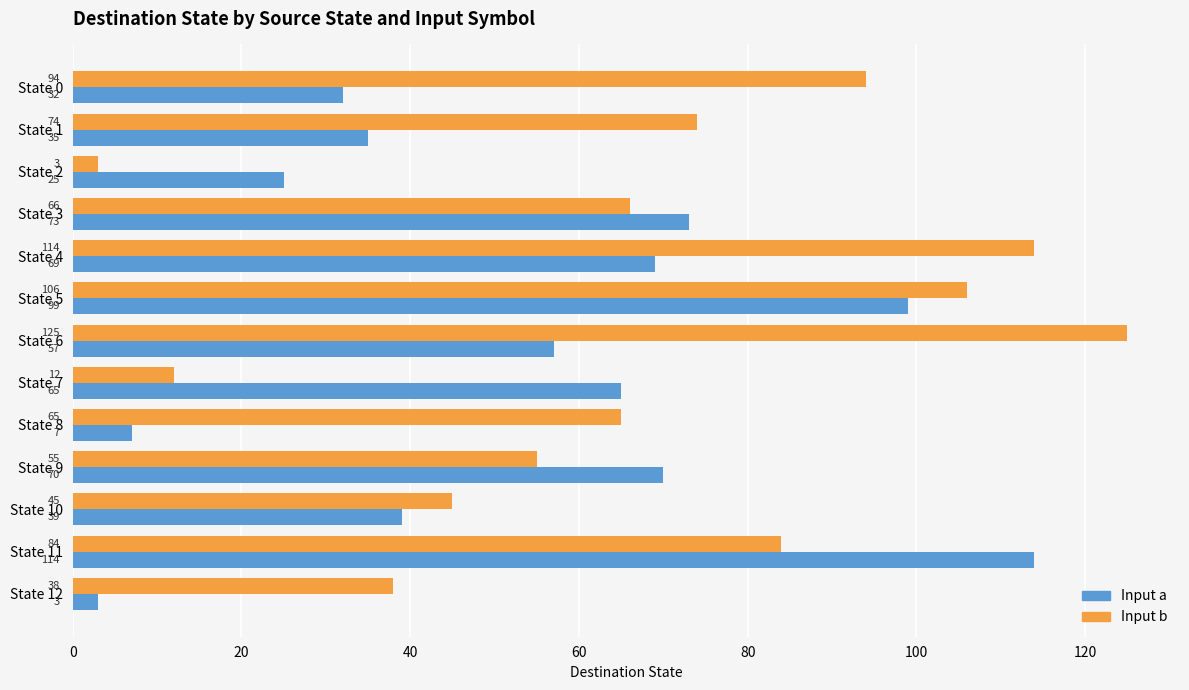

What is the greatest value displayed?

125